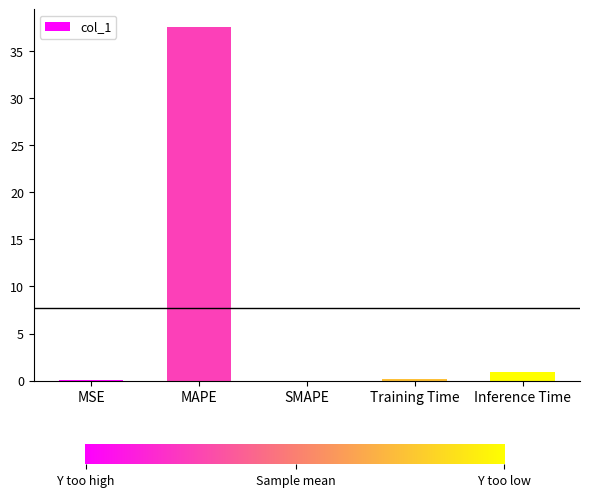

Read the value at Training Time.

0.1